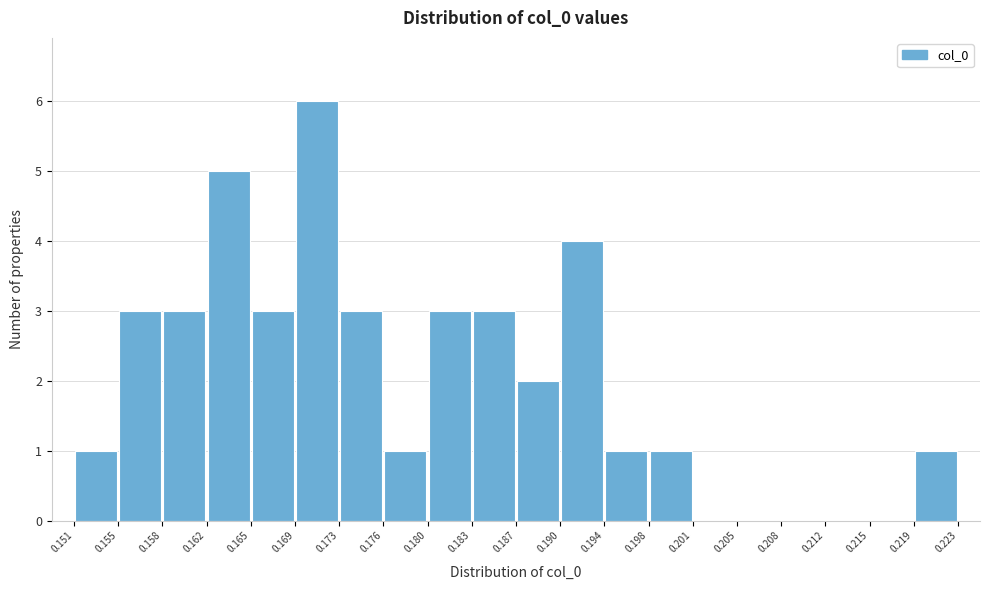

Reading left to right, transcribe this chart: for each bar, give the range it covers on the x-axis and its height. The values are not printed on the chart, so give them approximately, as read against the axis.

0.151 to 0.155: 1
0.155 to 0.158: 3
0.158 to 0.162: 3
0.162 to 0.165: 5
0.165 to 0.169: 3
0.169 to 0.173: 6
0.173 to 0.176: 3
0.176 to 0.180: 1
0.180 to 0.183: 3
0.183 to 0.187: 3
0.187 to 0.190: 2
0.190 to 0.194: 4
0.194 to 0.198: 1
0.198 to 0.201: 1
0.201 to 0.205: 0
0.205 to 0.208: 0
0.208 to 0.212: 0
0.212 to 0.215: 0
0.215 to 0.219: 0
0.219 to 0.223: 1